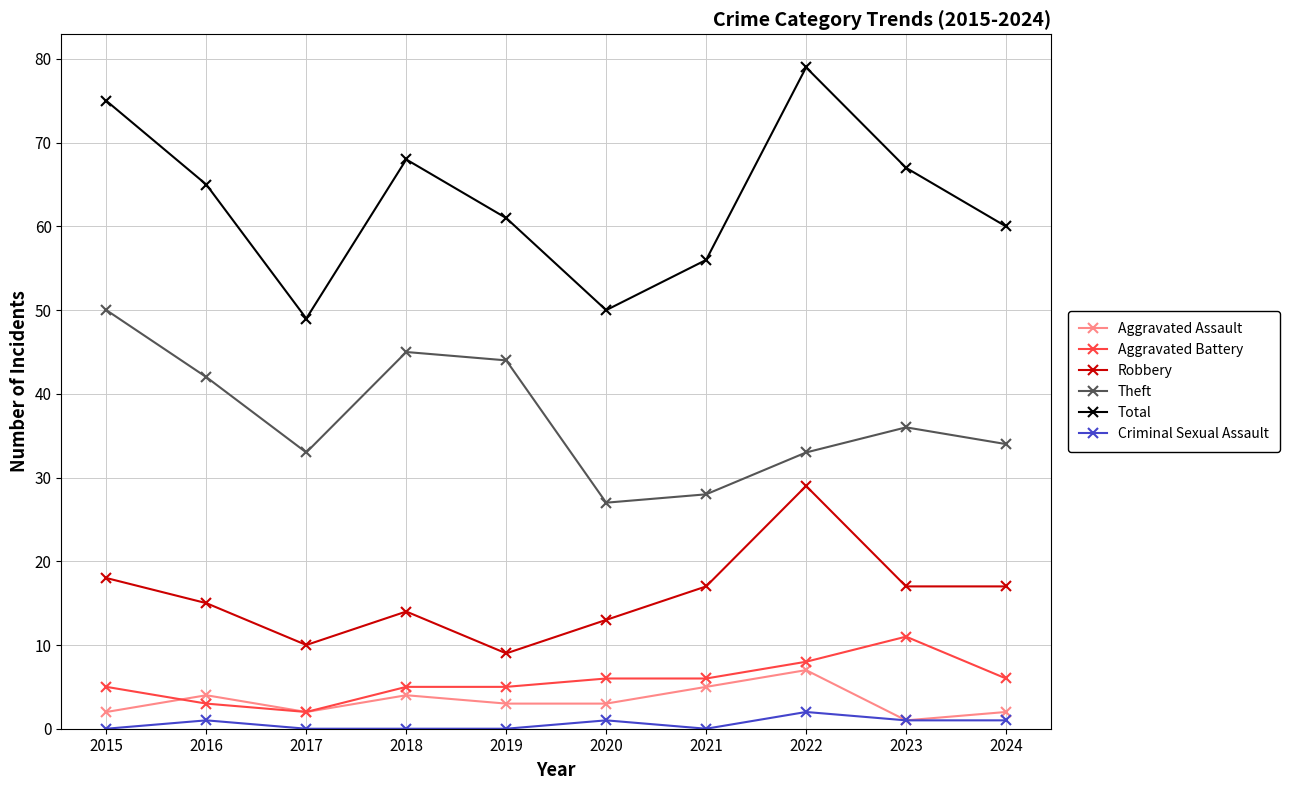

At which label is Total closest to 64?

2016